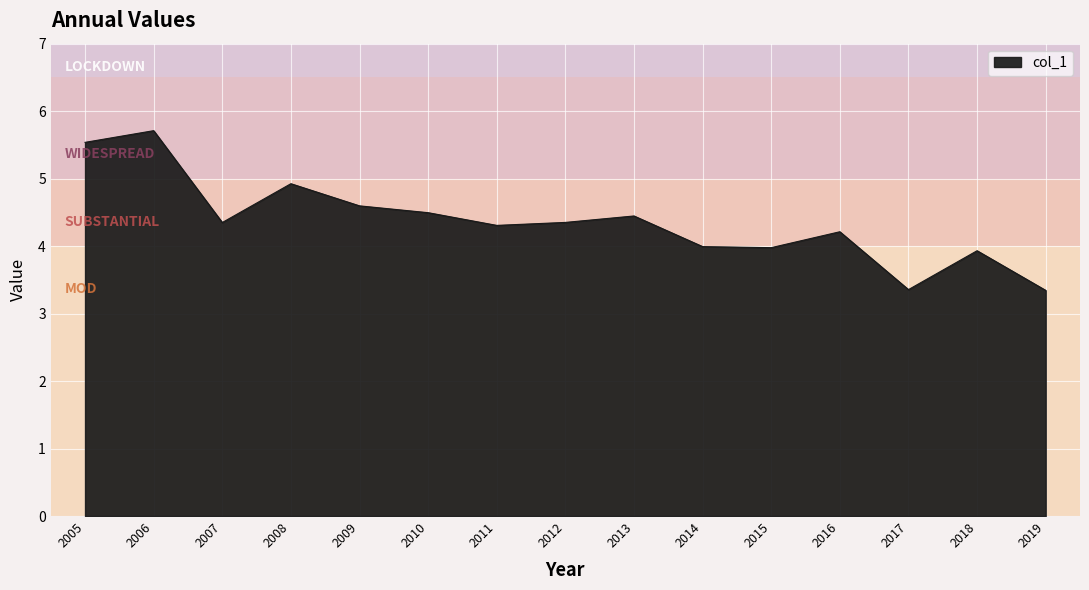

Where does the data first go above 4?

2005